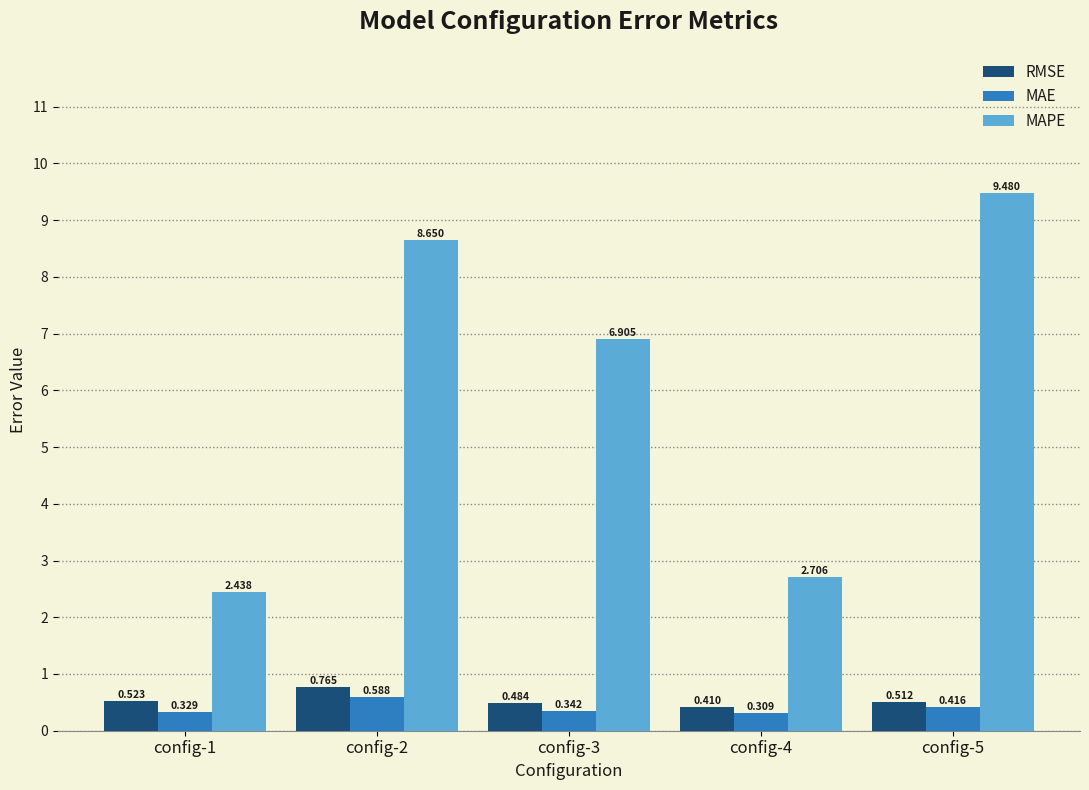

Rank the series by their maximum value, from lowest to highest.

MAE, RMSE, MAPE